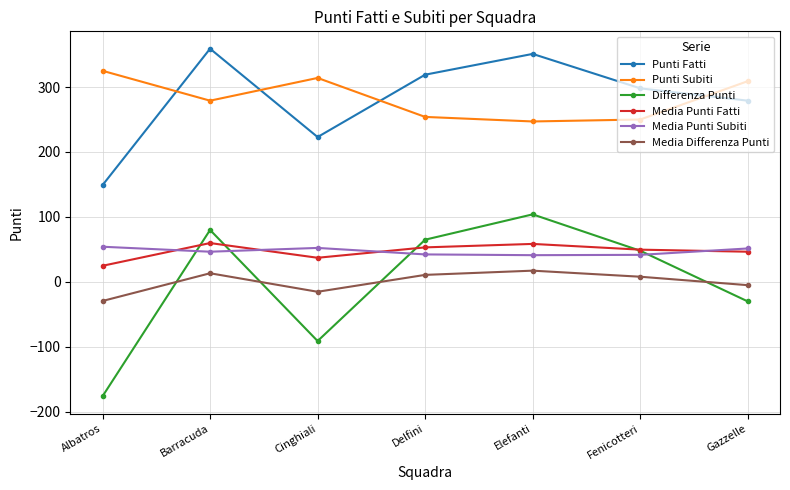

The Media Punti Fatti series shows 24.8 at Albatros. True or false?

True